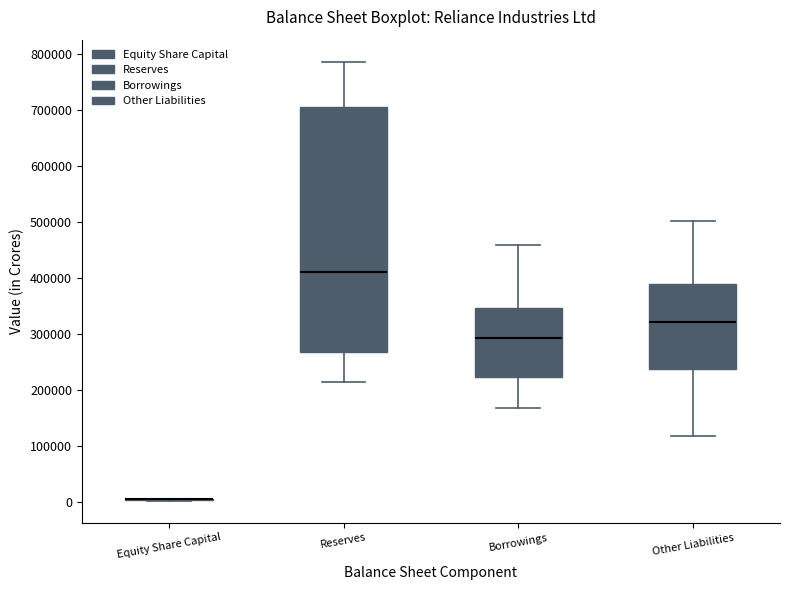

Which box is the tallest, from its lower edge to its upper edge?

Reserves